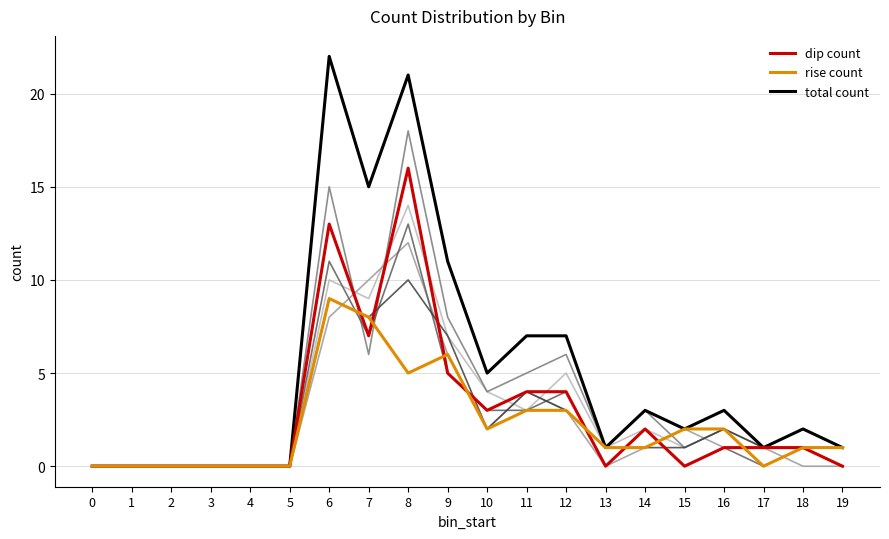

What is the sum of all rise count values?

44